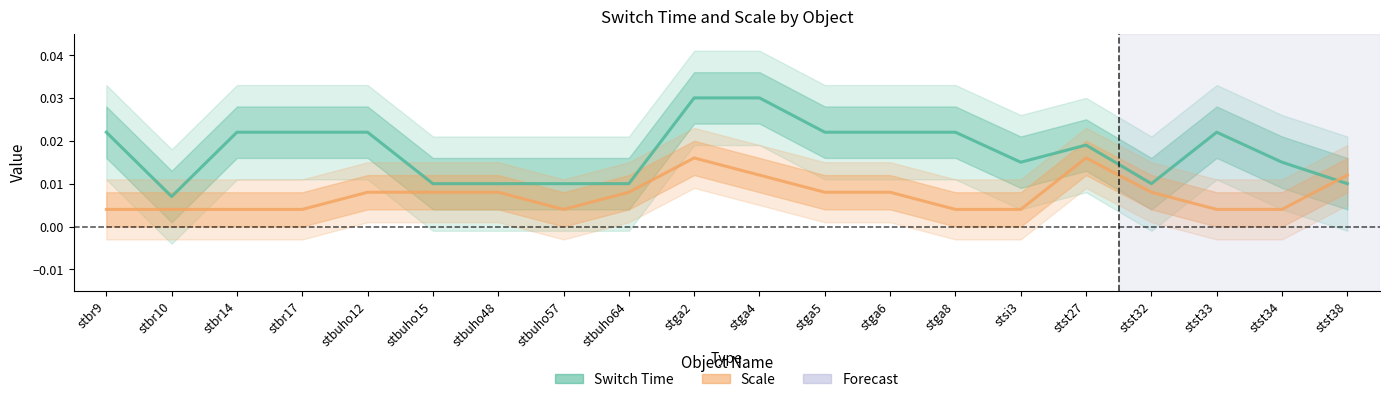

Where do Switch Time and Scale first cross each other?

stst34 and stst38